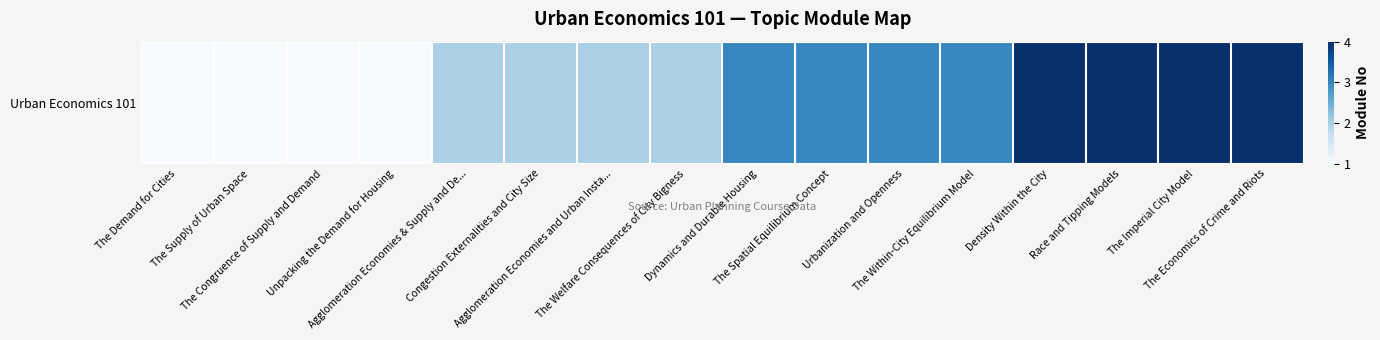

Which category has the highest value across all series?

Density Within the City